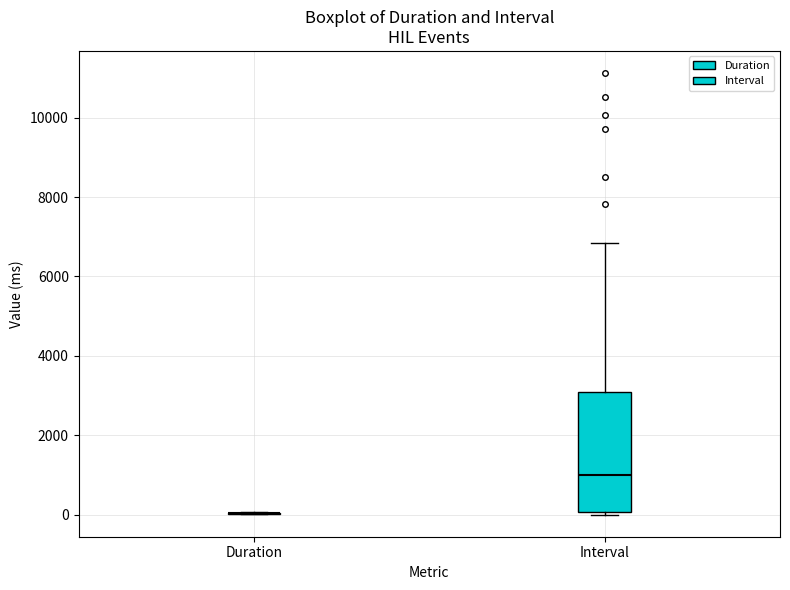

Comparing the boxes themselves (not the whiskers), which one is the tallest?

Interval